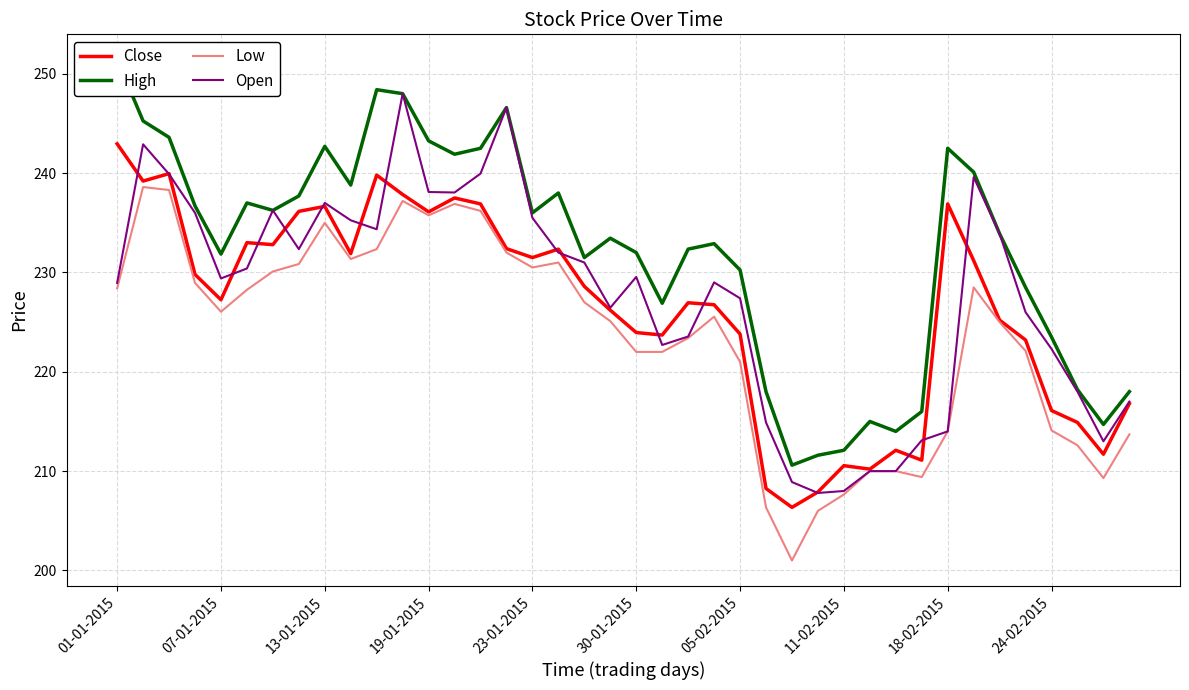

True or false: Open and Low intersect in this chart.

False